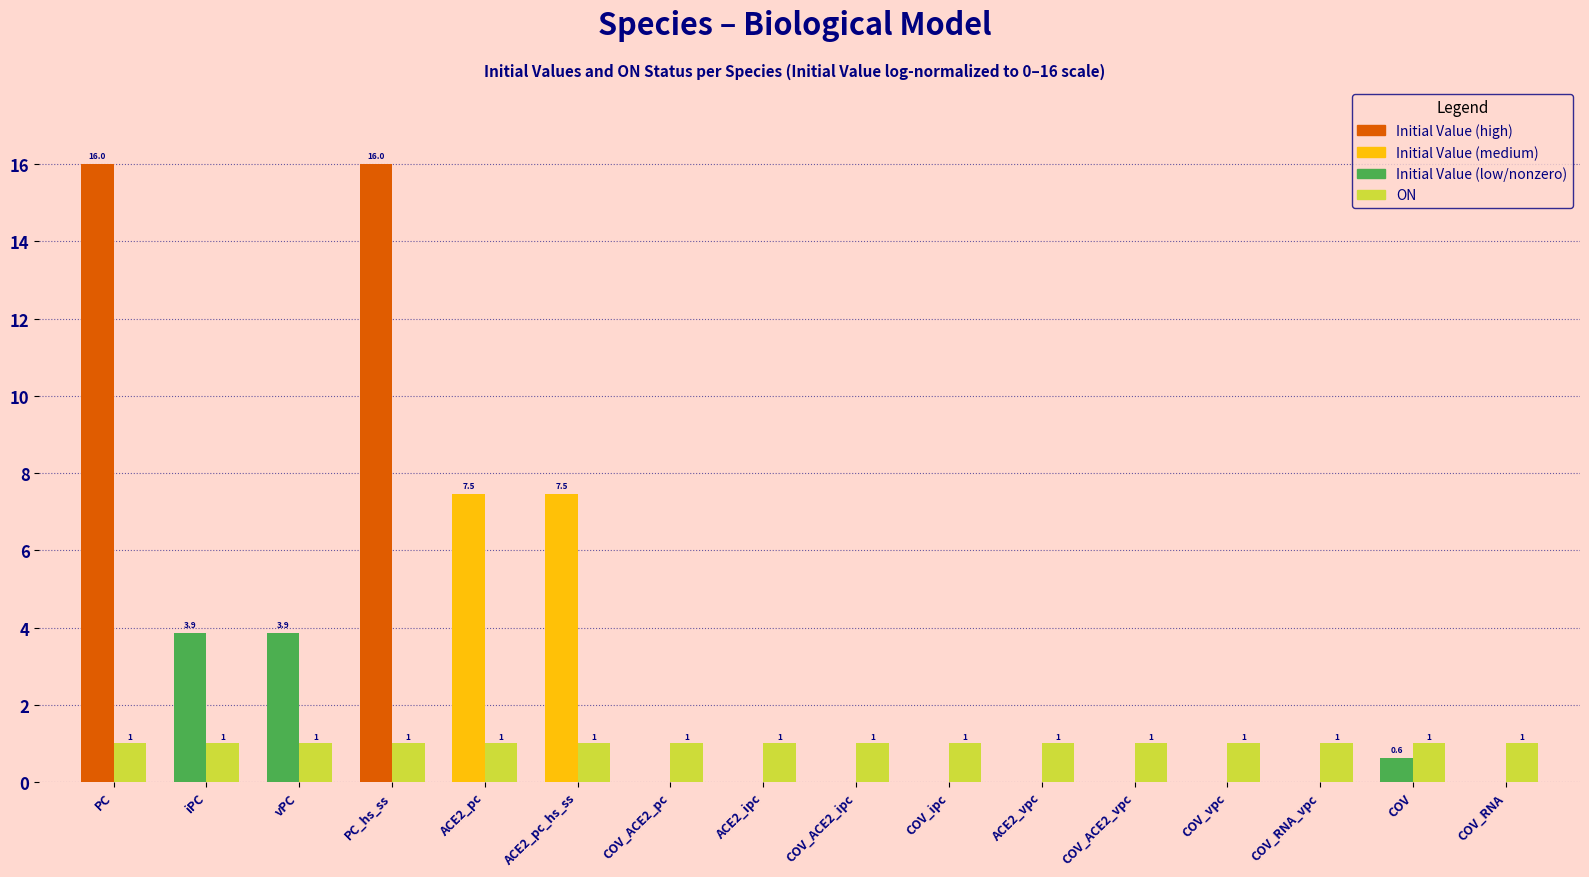

What is the total value across all series at COV_ACE2_pc?

1.0